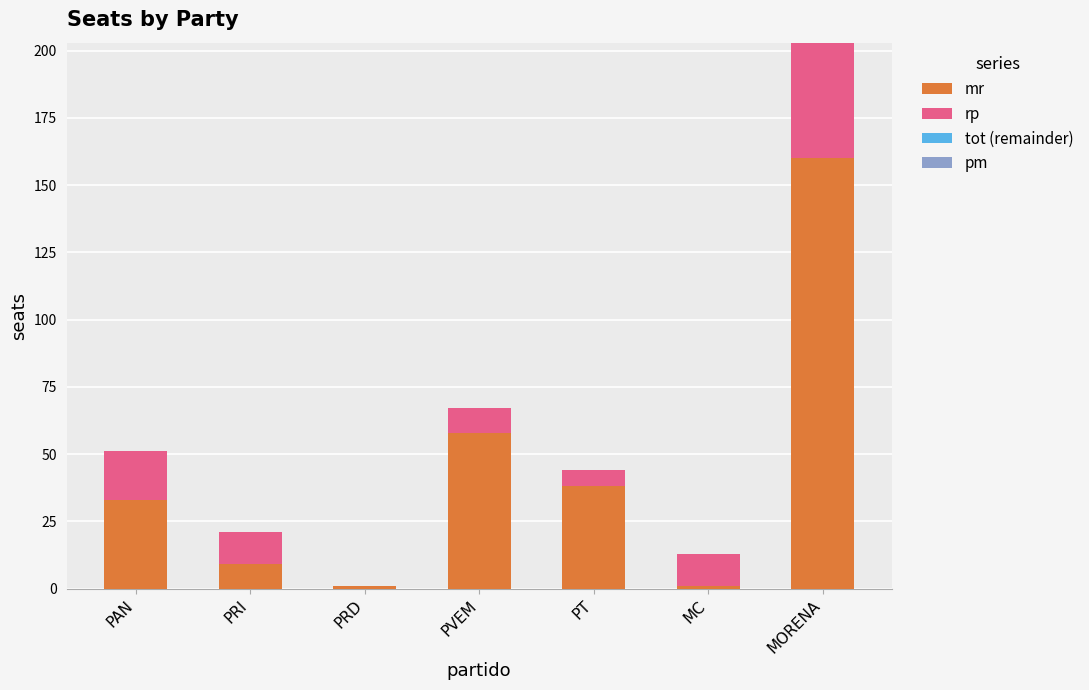

At which category is the sum across all series the highest?

MORENA